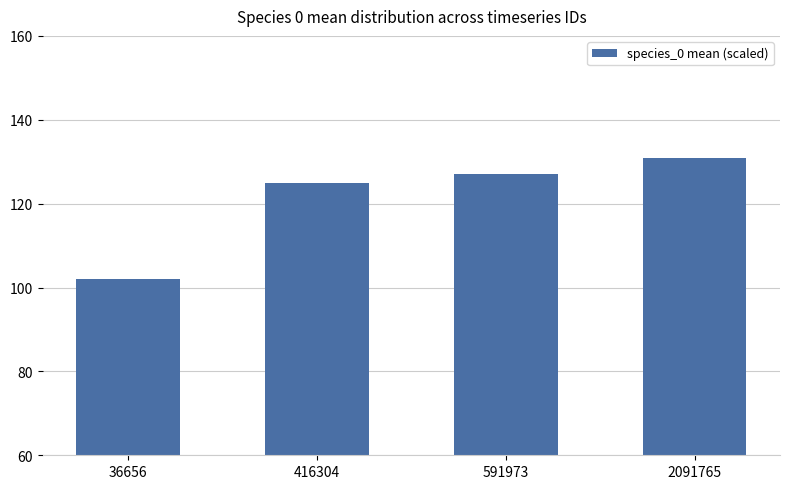

Rank the categories by value from lowest to highest.

36656, 416304, 591973, 2091765